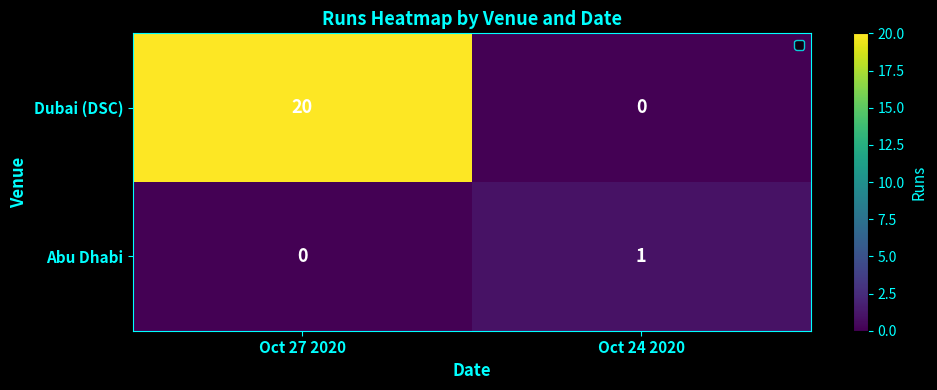

What is the total value across all series at Oct 24 2020?

1